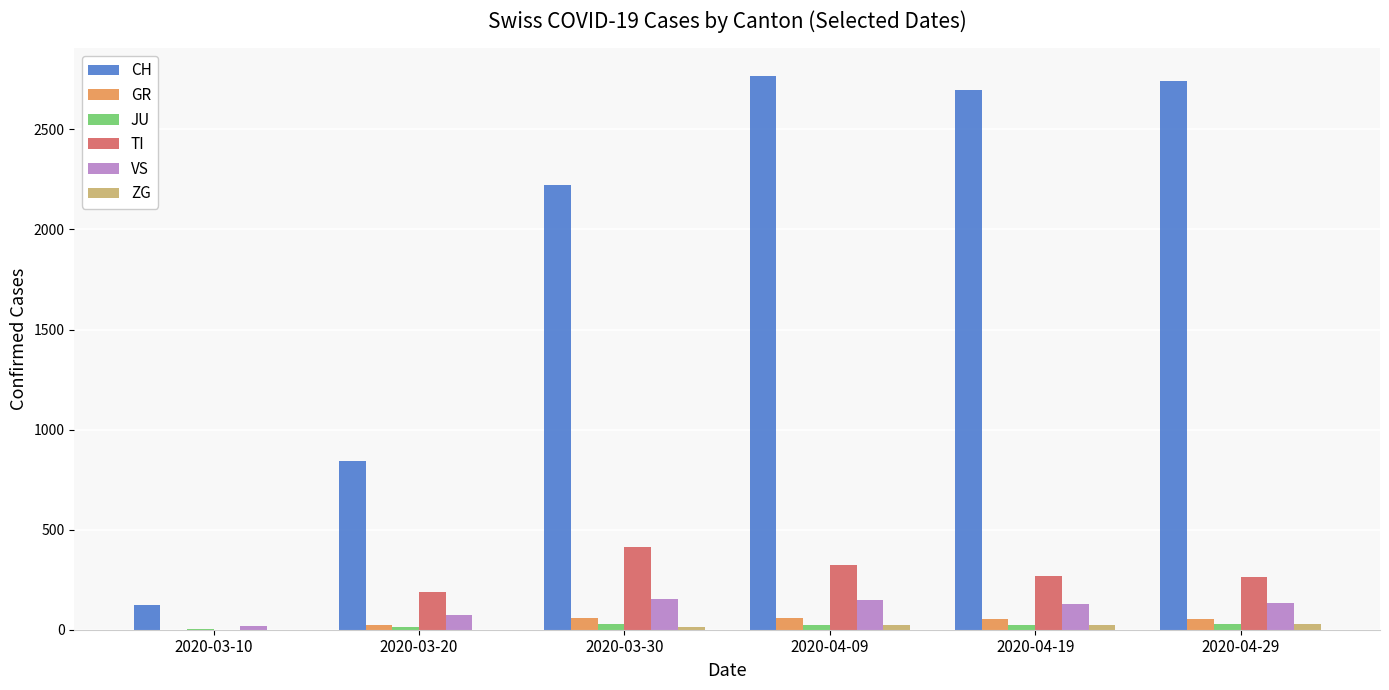

Where does the CH series first go above 2695?

2020-04-09